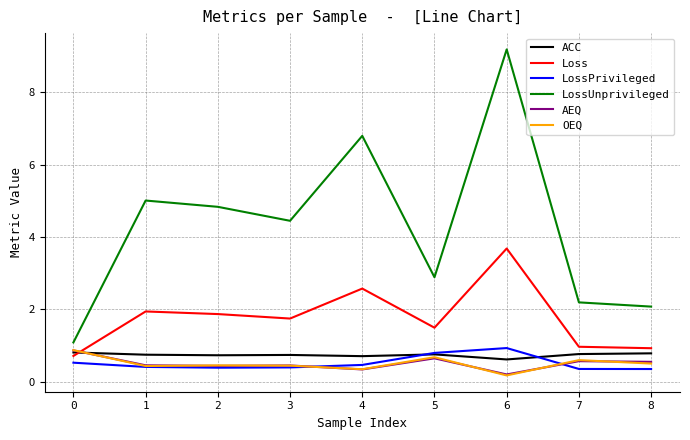

True or false: LossUnprivileged has a value of 4.8 at 2.

True